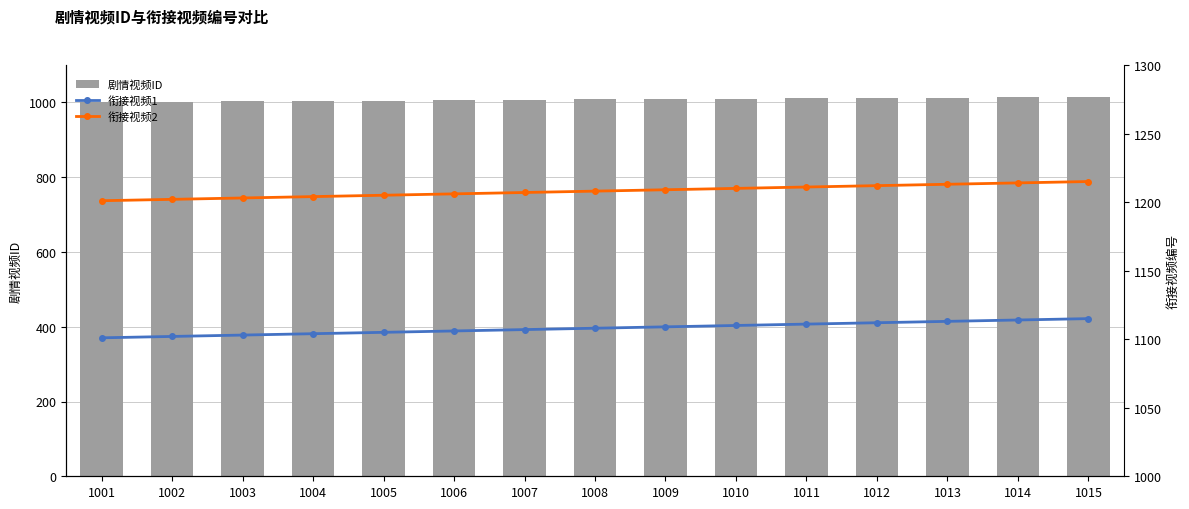

What is the difference between the maximum and minimum values in the 剧情视频ID series?

14